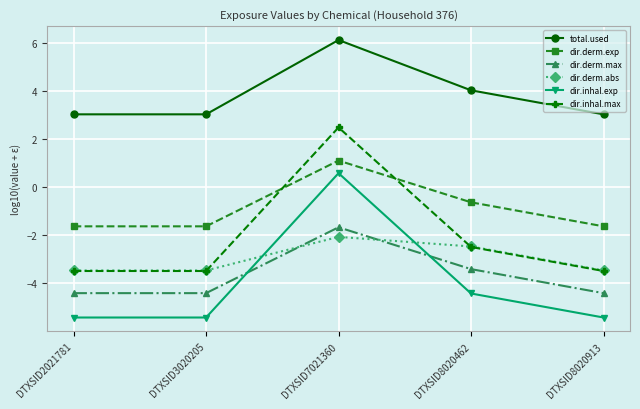

Where does the dir.inhal.exp series first go above -5?

DTXSID7021360